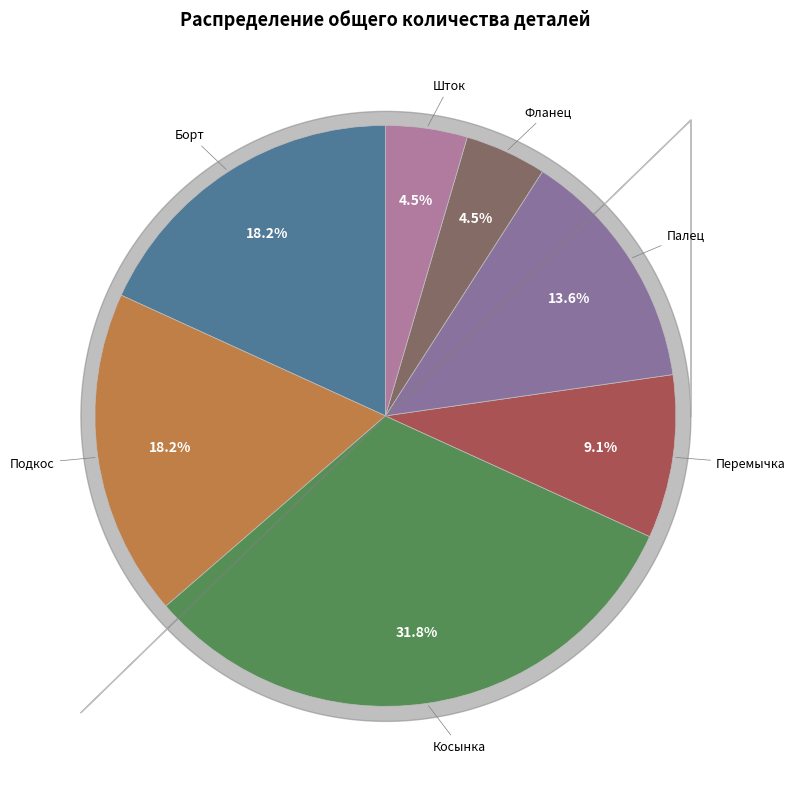

Is there a majority slice in this chart?

No